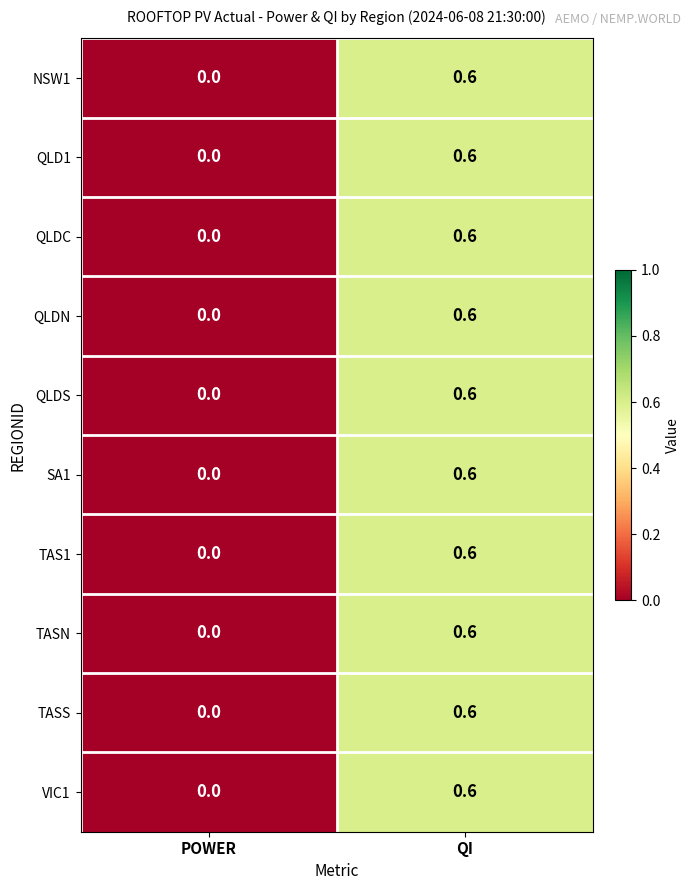

True or false: QLDS has a value of 0.0 at POWER.

True